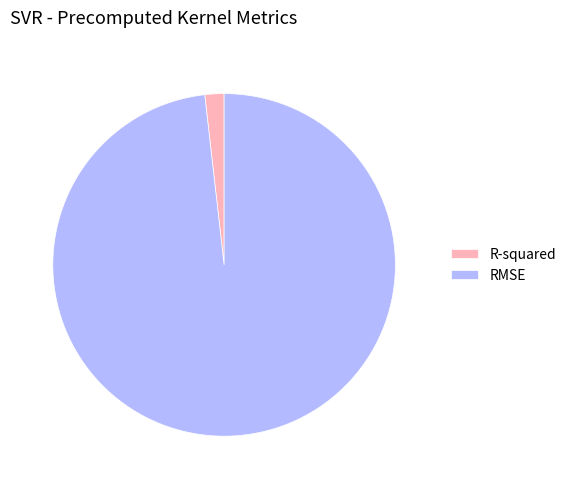

The RMSE slice represents 85% of the pie. True or false?

False